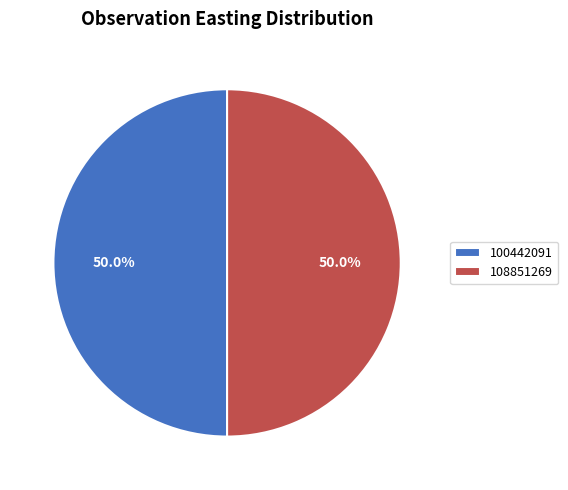

What is the total percentage of 100442091 and 108851269?

100.0%